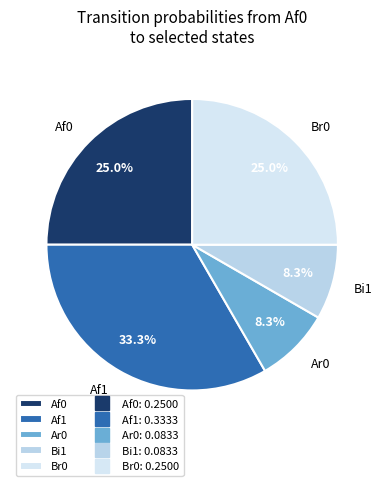

Count the number of slices in the pie.

5